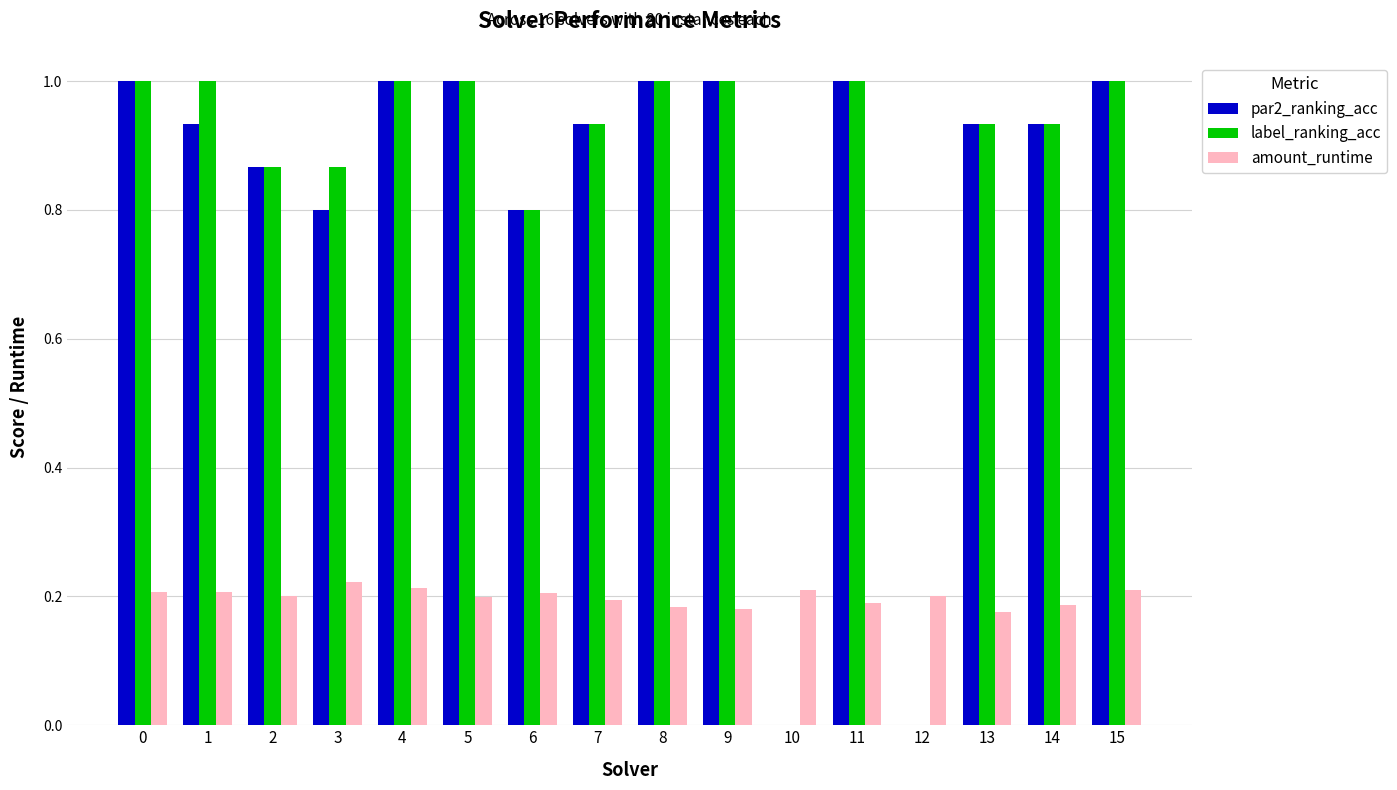

What is the total value across all series at 1?

2.1